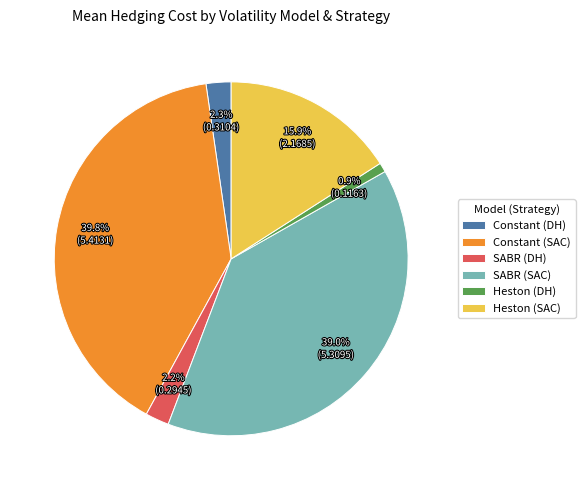

Approximately how many times larger is the value at Constant (DH) compared to SABR (SAC)?

0.1